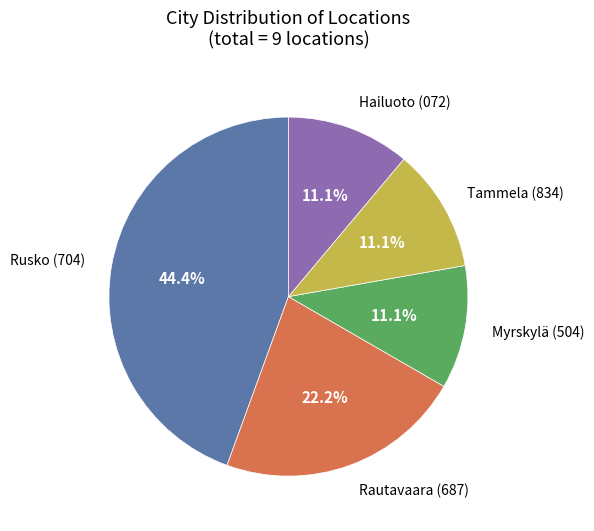

Is there a majority slice in this chart?

No